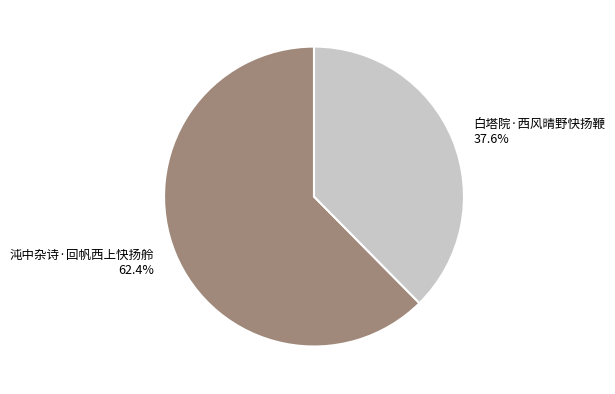

To the nearest percent, what is the difference between the 沌中杂诗·回帆西上快扬舲 and 白塔院·西风晴野快扬鞭 slice percentages?

25%